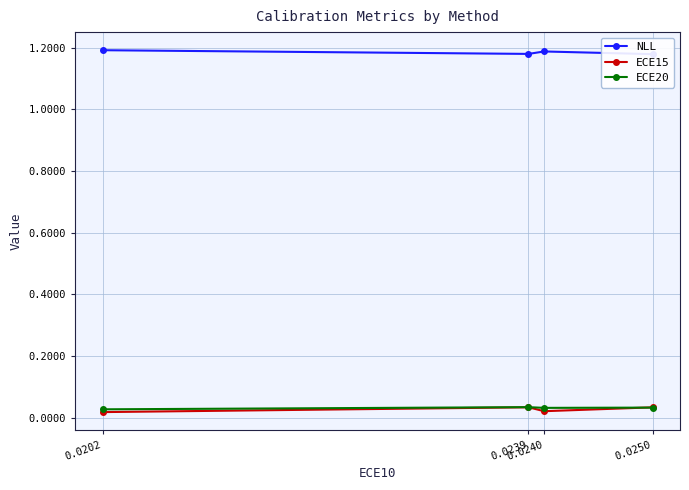

Which series has the largest range (max minus min)?

ECE15